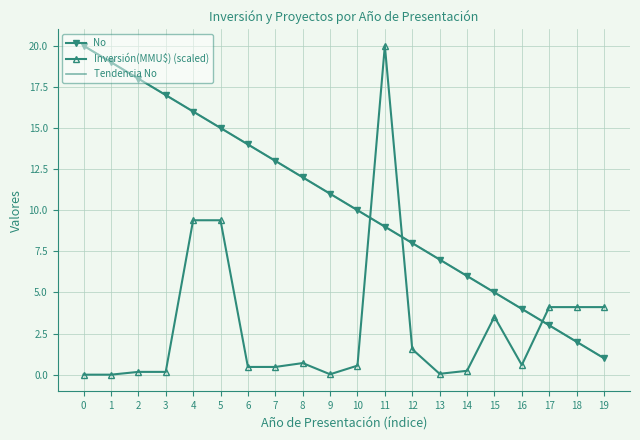

What is the lowest value of the No series?

1.0